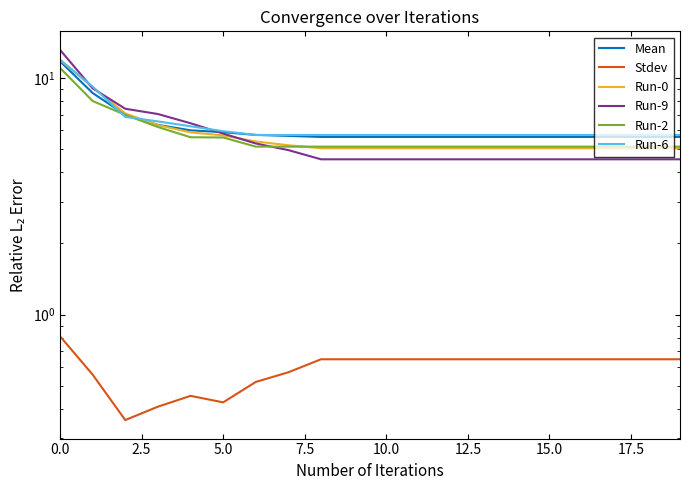

The value of Run-9 at 11 is 6.9. True or false?

False